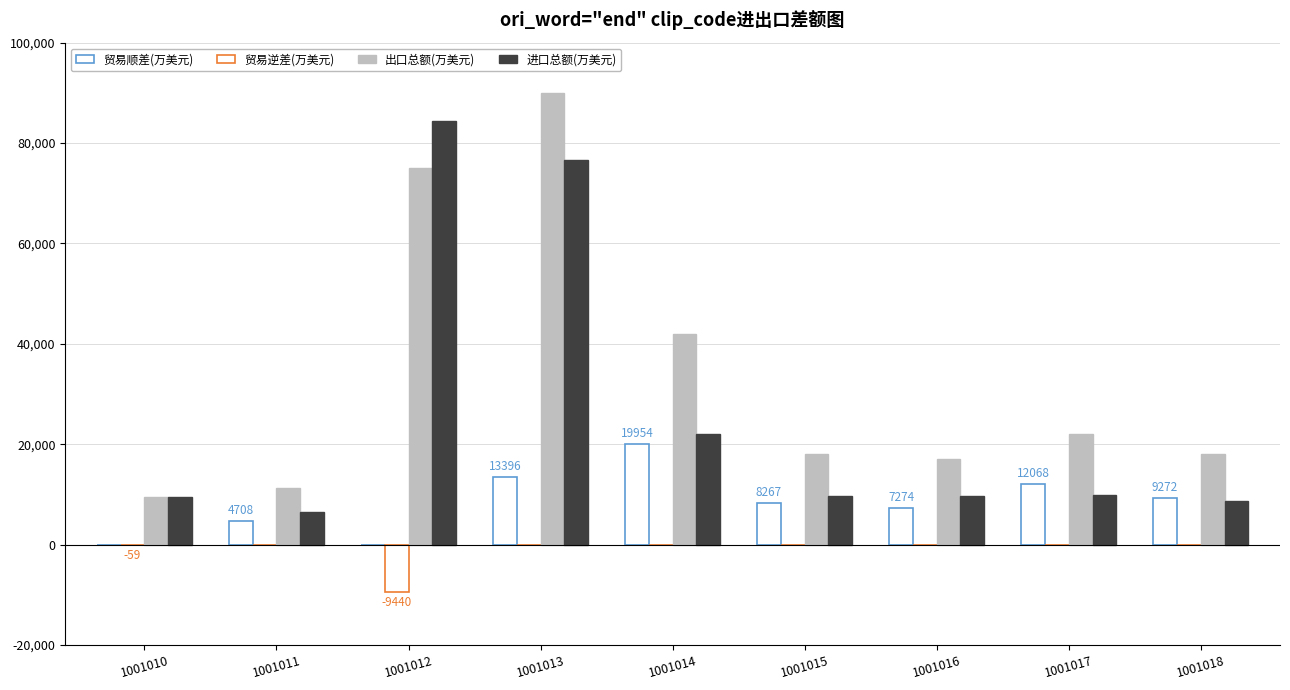

What is the maximum value for 进口总额(万美元)?

84440